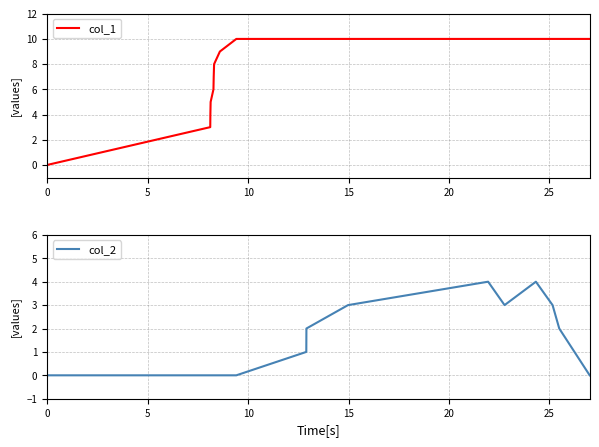

What is the maximum value for col_1?

10